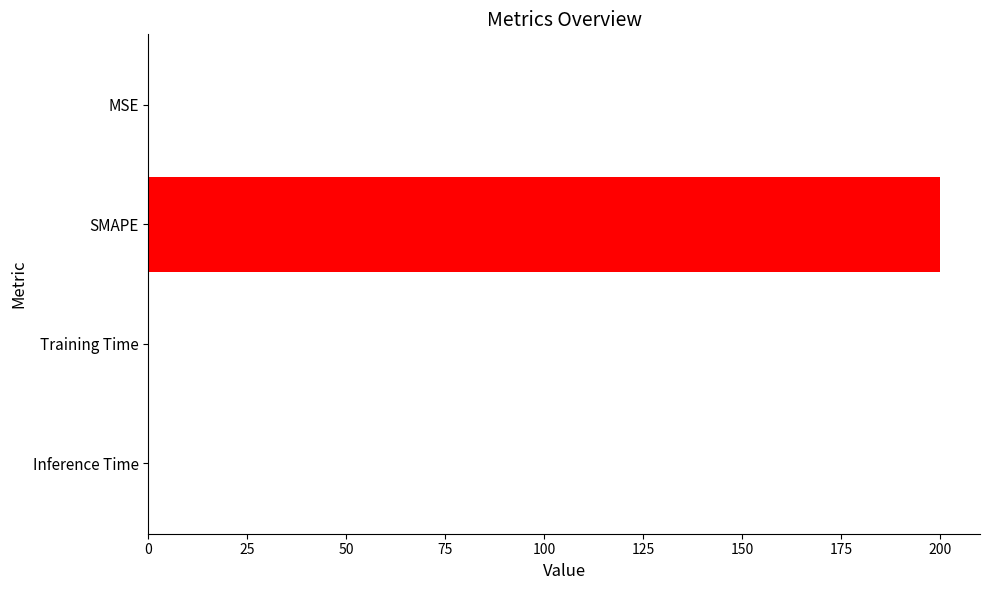

Are the bars horizontal?

Yes